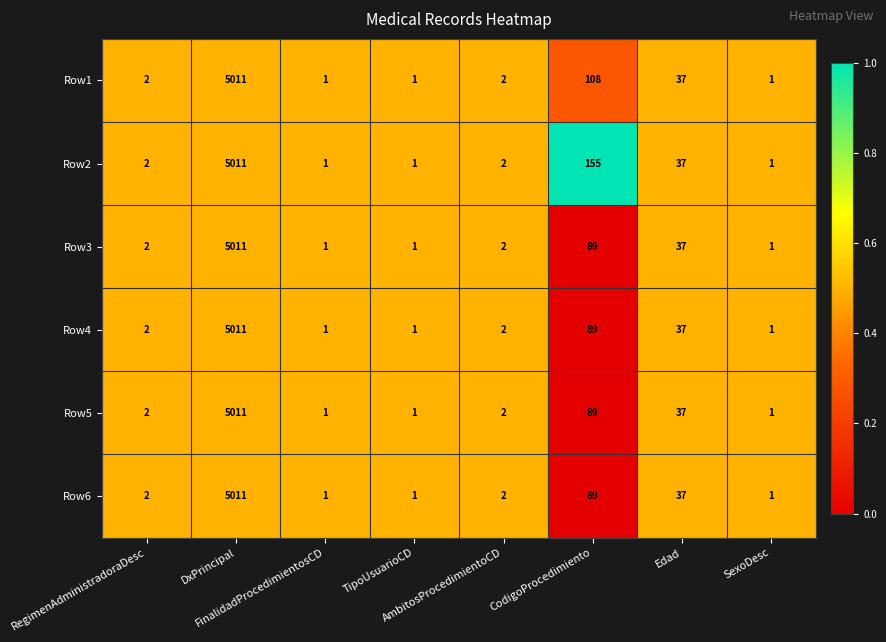

What is the maximum value for Row3?

5011